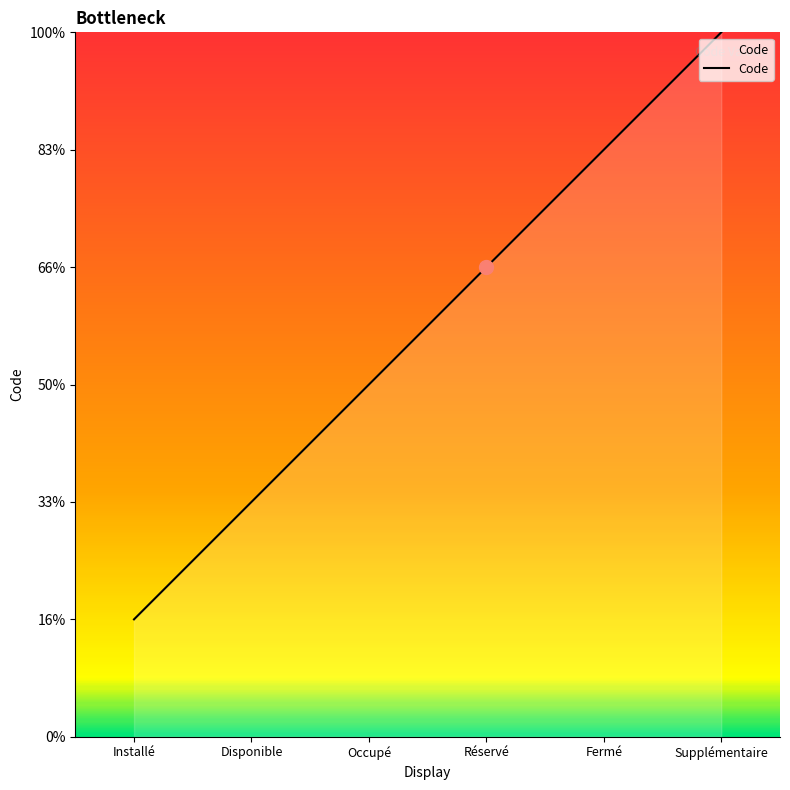

What is the value of the 6th point from the left?

6